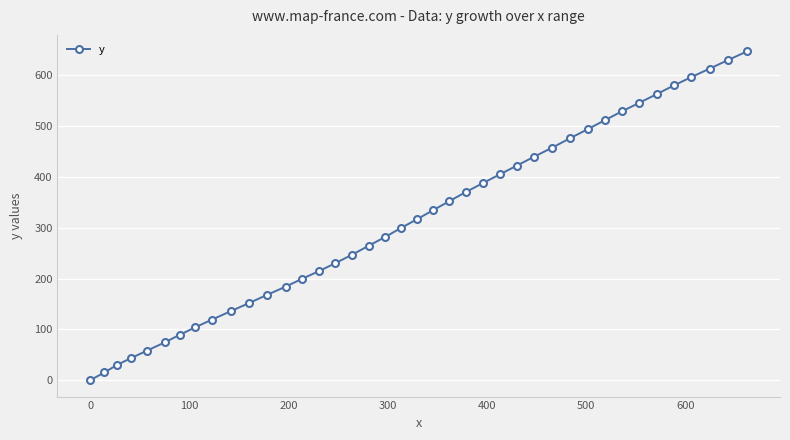

What is the difference between the maximum and second lowest values?

631.7